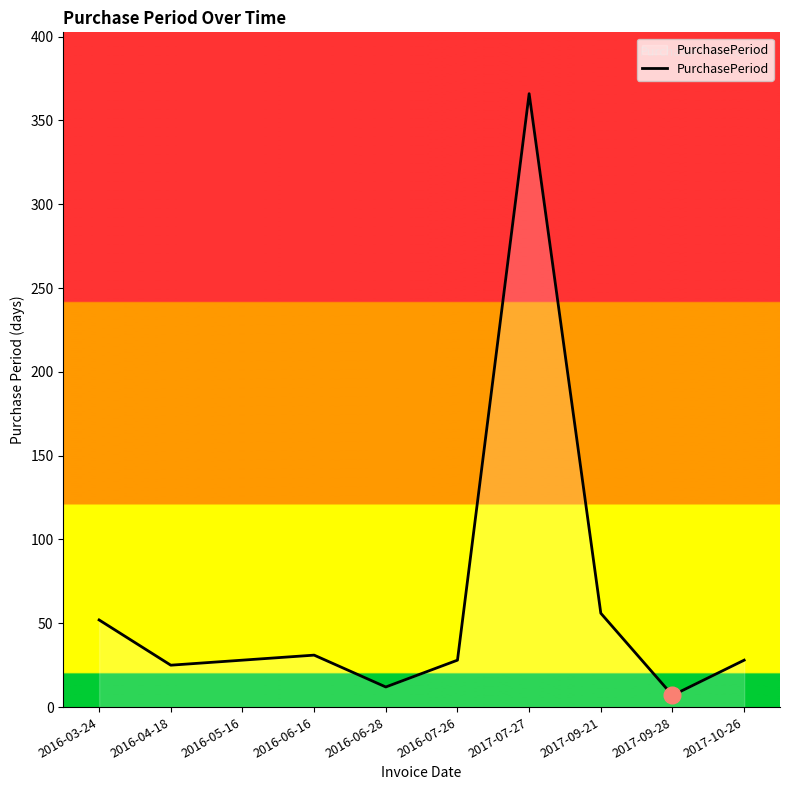

Which category has the highest value across all series?

2017-07-27